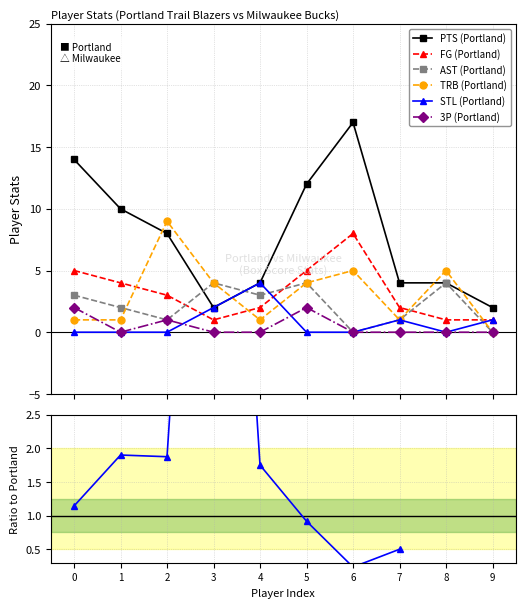

How many intersections are there between FG (Portland) and TRB (Portland)?

4